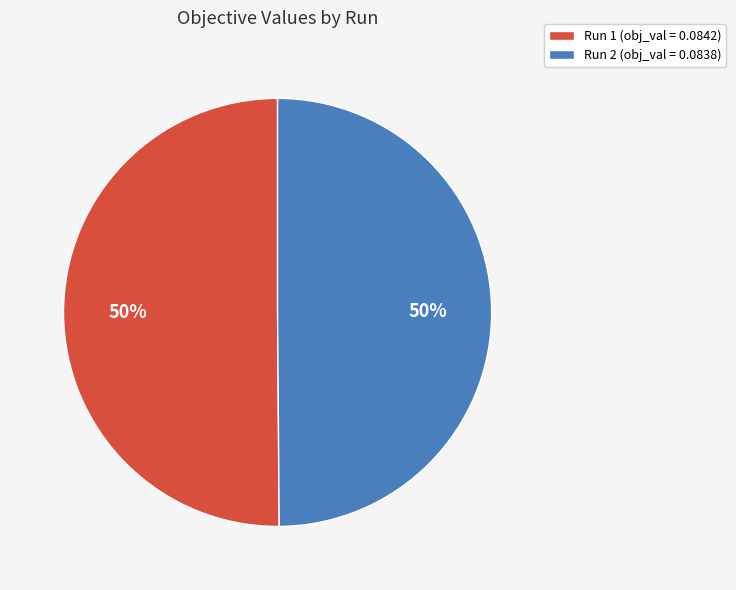

To the nearest percent, what percentage of the pie is Run 1 (obj_val = 0.0842)?

50%